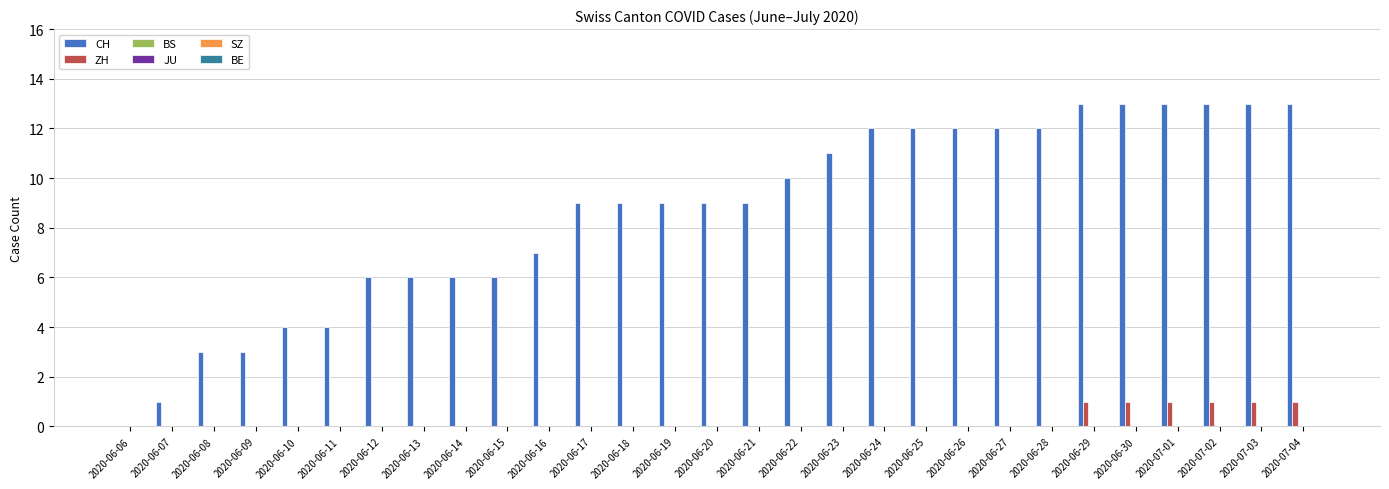

What is the sum of all CH values?

250